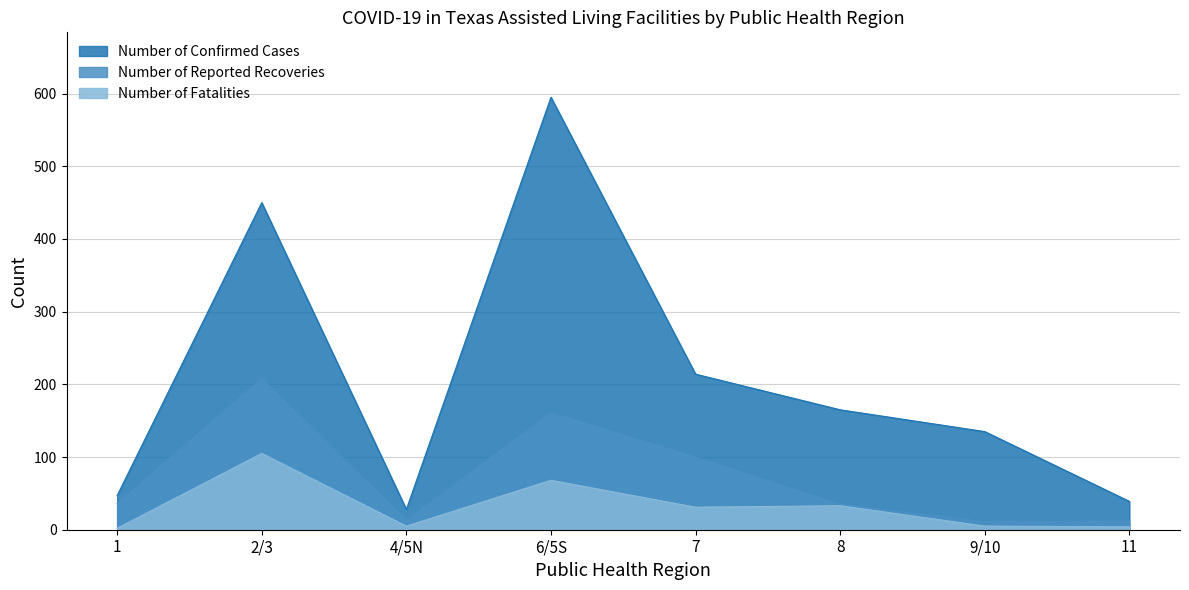

How many lines are shown in the chart?

3